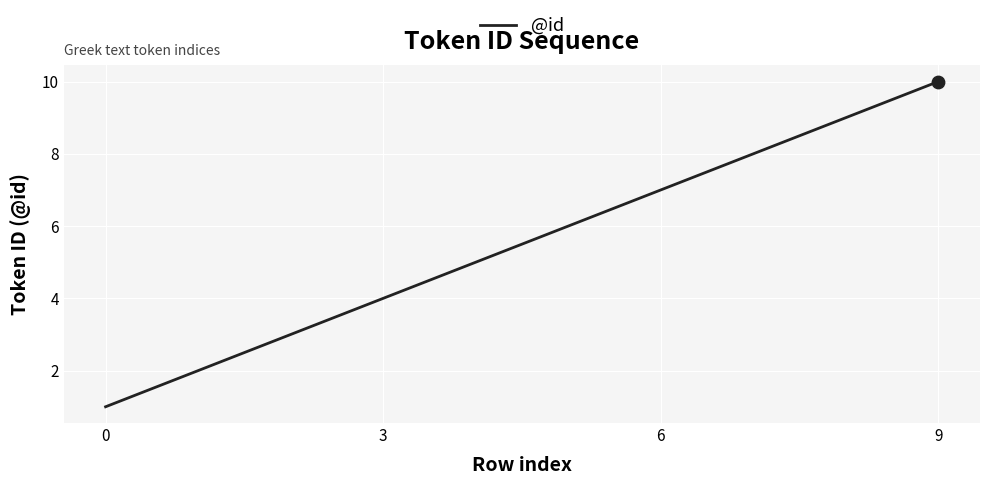

What is the greatest value displayed?

10